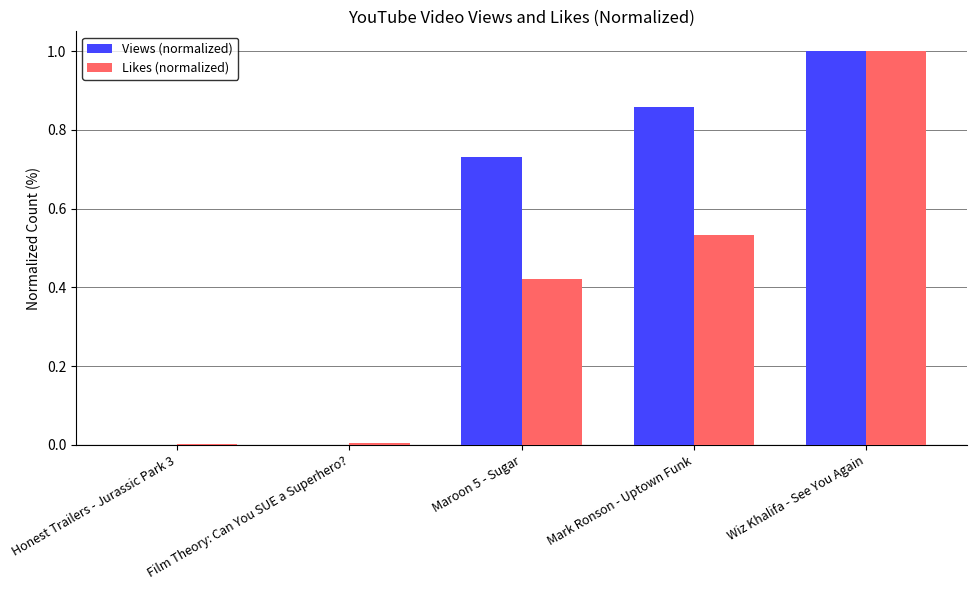

Between Mark Ronson - Uptown Funk and Wiz Khalifa - See You Again, which series saw the biggest shift?

Likes (normalized)